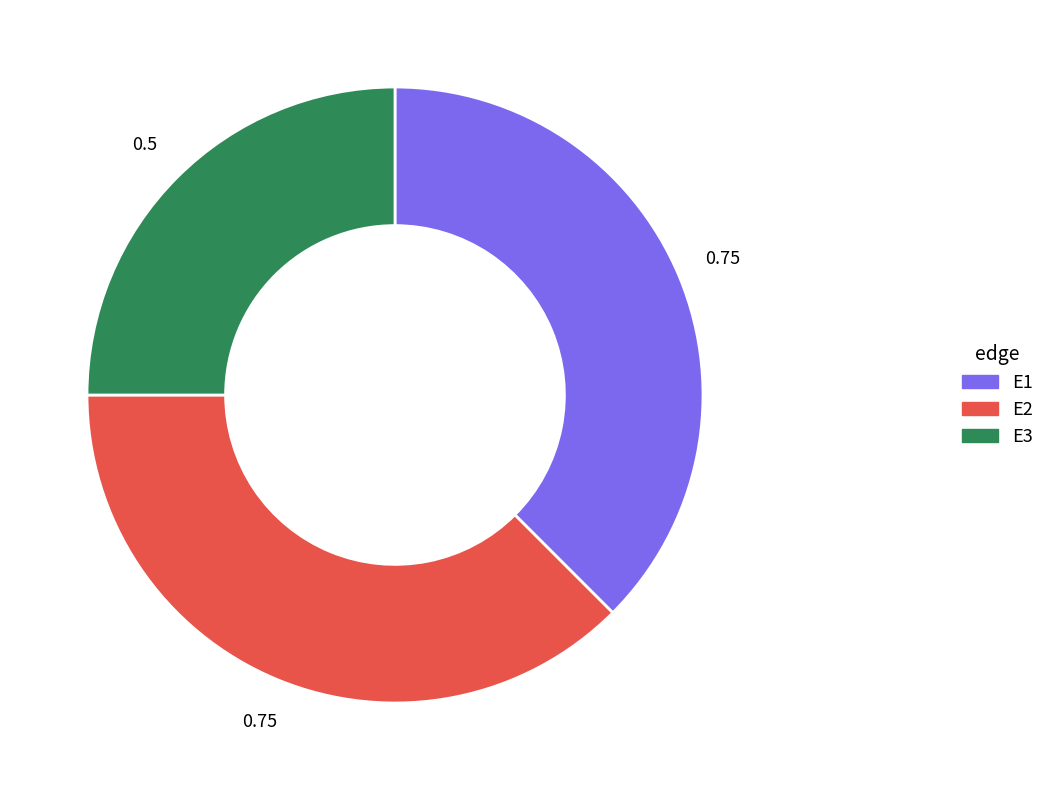

Is it true that E2 is 23% of the pie?

False